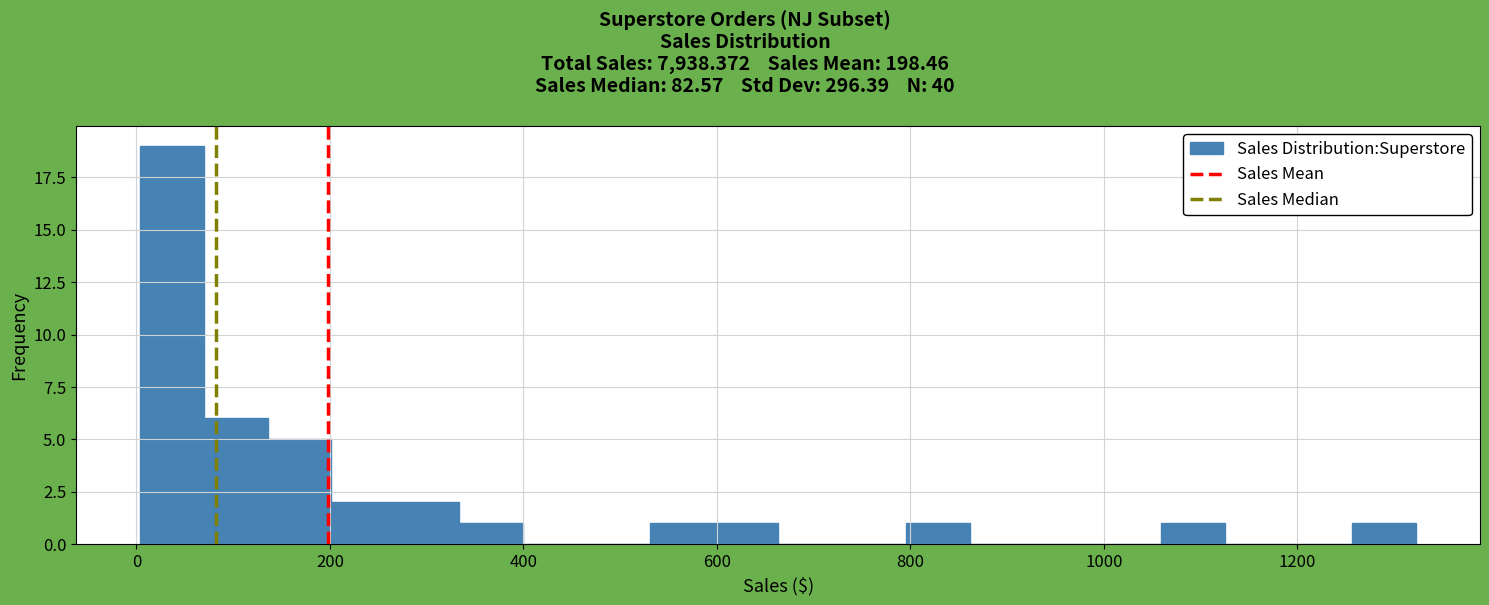

Around what value on the x-axis is the tallest bar? Give the approximate position of its centre, as read against the axis.

40